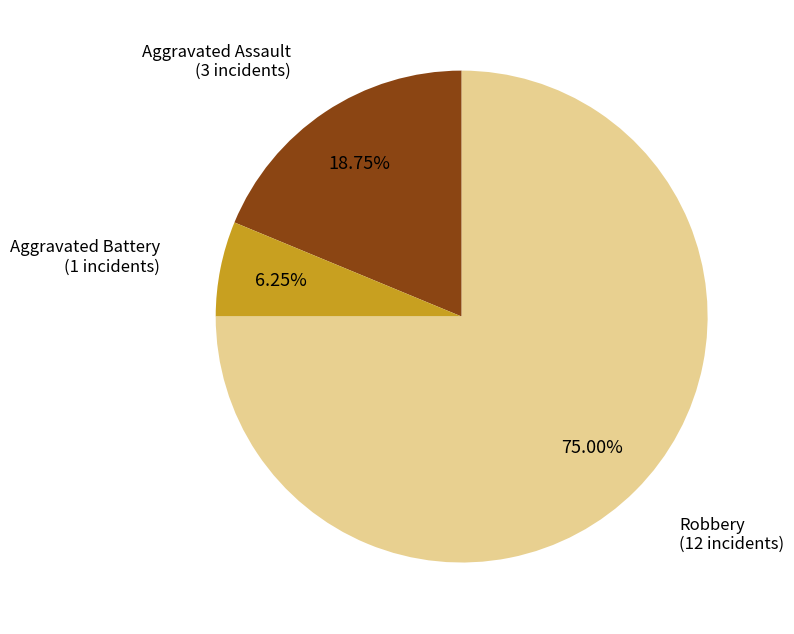

Does any single category account for the majority?

Yes